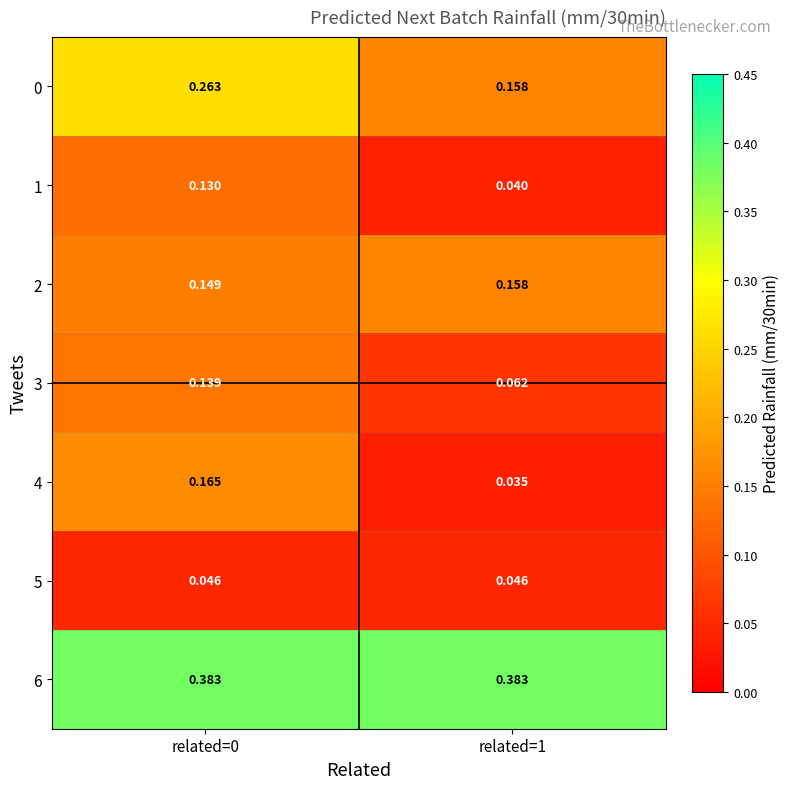

How many distinct data groups are displayed?

7